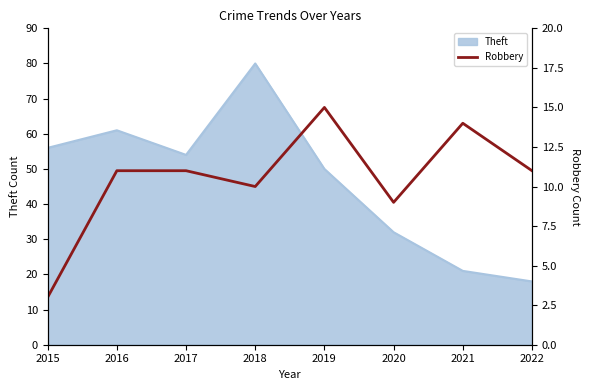

How many lines are shown in the chart?

1